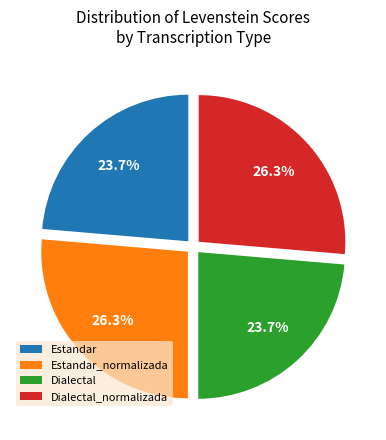

Is there any slice that represents more than half of the pie?

No